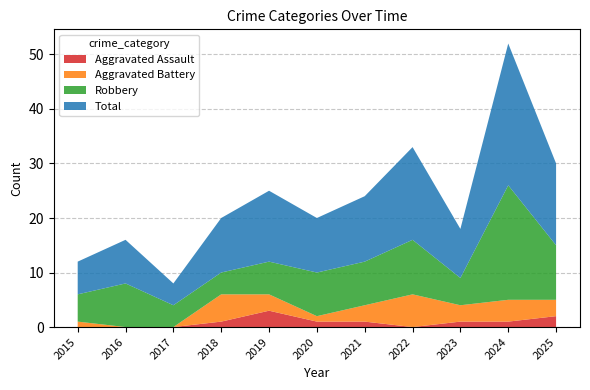

Reading left to right, transcribe all the data shown in this chart.

Aggravated Assault: 2015=0	2016=0	2017=0	2018=1	2019=3	2020=1	2021=1	2022=0	2023=1	2024=1	2025=2
Aggravated Battery: 2015=1	2016=0	2017=0	2018=5	2019=3	2020=1	2021=3	2022=6	2023=3	2024=4	2025=3
Robbery: 2015=5	2016=8	2017=4	2018=4	2019=6	2020=8	2021=8	2022=10	2023=5	2024=21	2025=10
Total: 2015=6	2016=8	2017=4	2018=10	2019=13	2020=10	2021=12	2022=17	2023=9	2024=26	2025=15